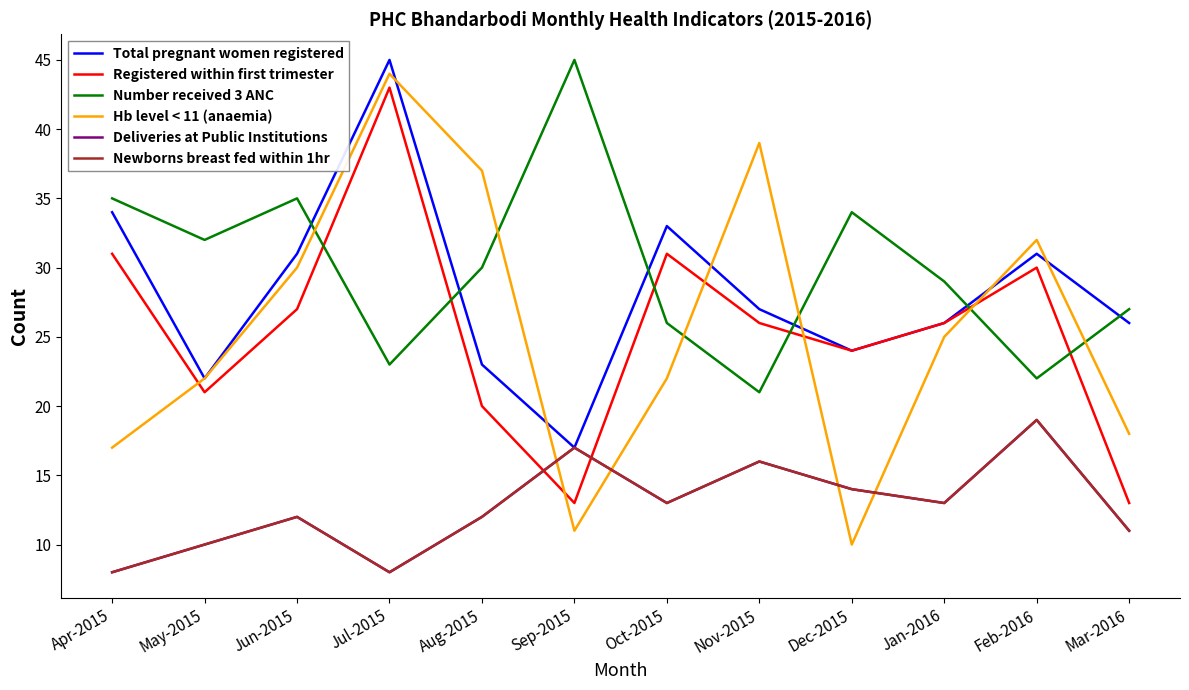

At which label does Number received 3 ANC reach its peak?

Sep-2015